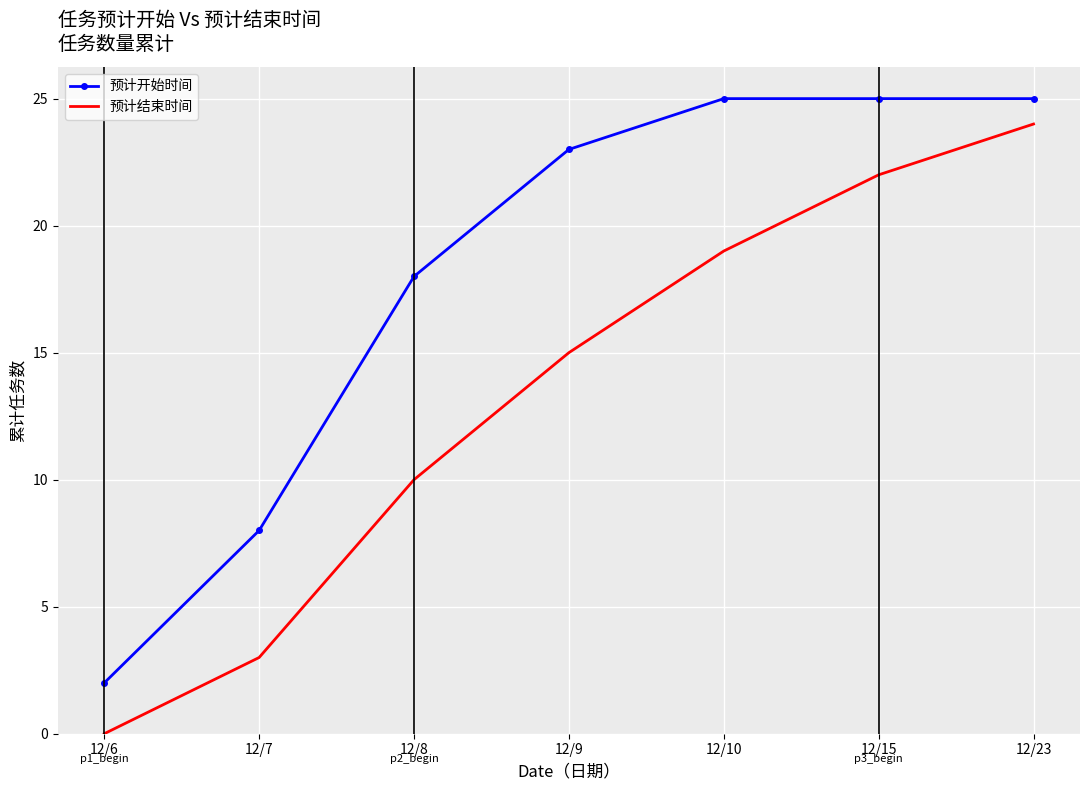

The value of 预计结束时间 at 12/23 is 24. True or false?

True